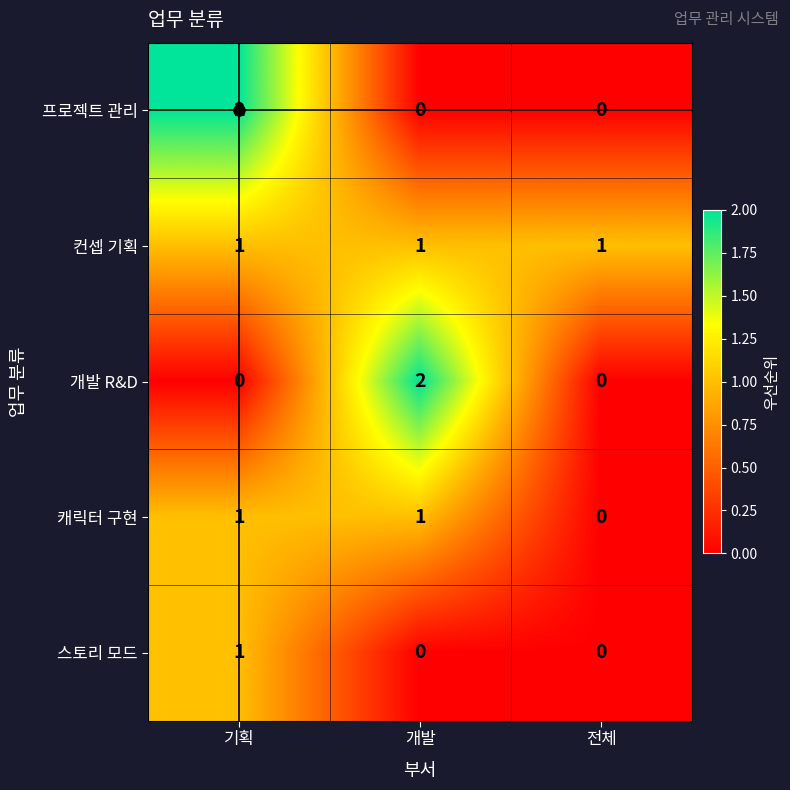

Which series has the largest total across all categories?

컨셉 기획